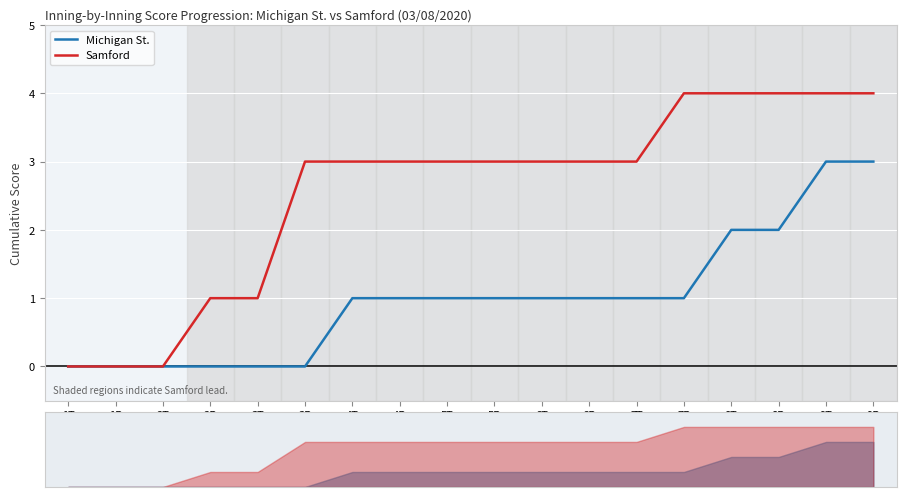

Which series has the largest total across all categories?

Samford